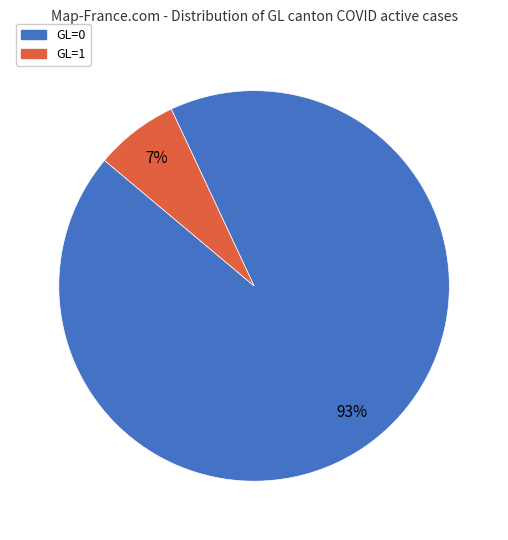

The GL=0 slice represents 93% of the pie. True or false?

True